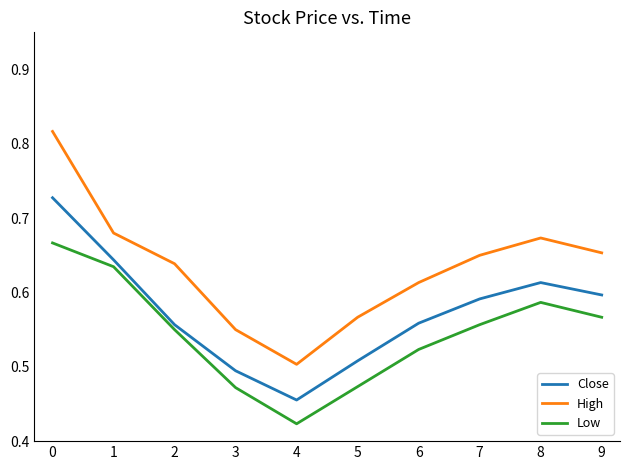

The value of High at 6 is 0.6. True or false?

True